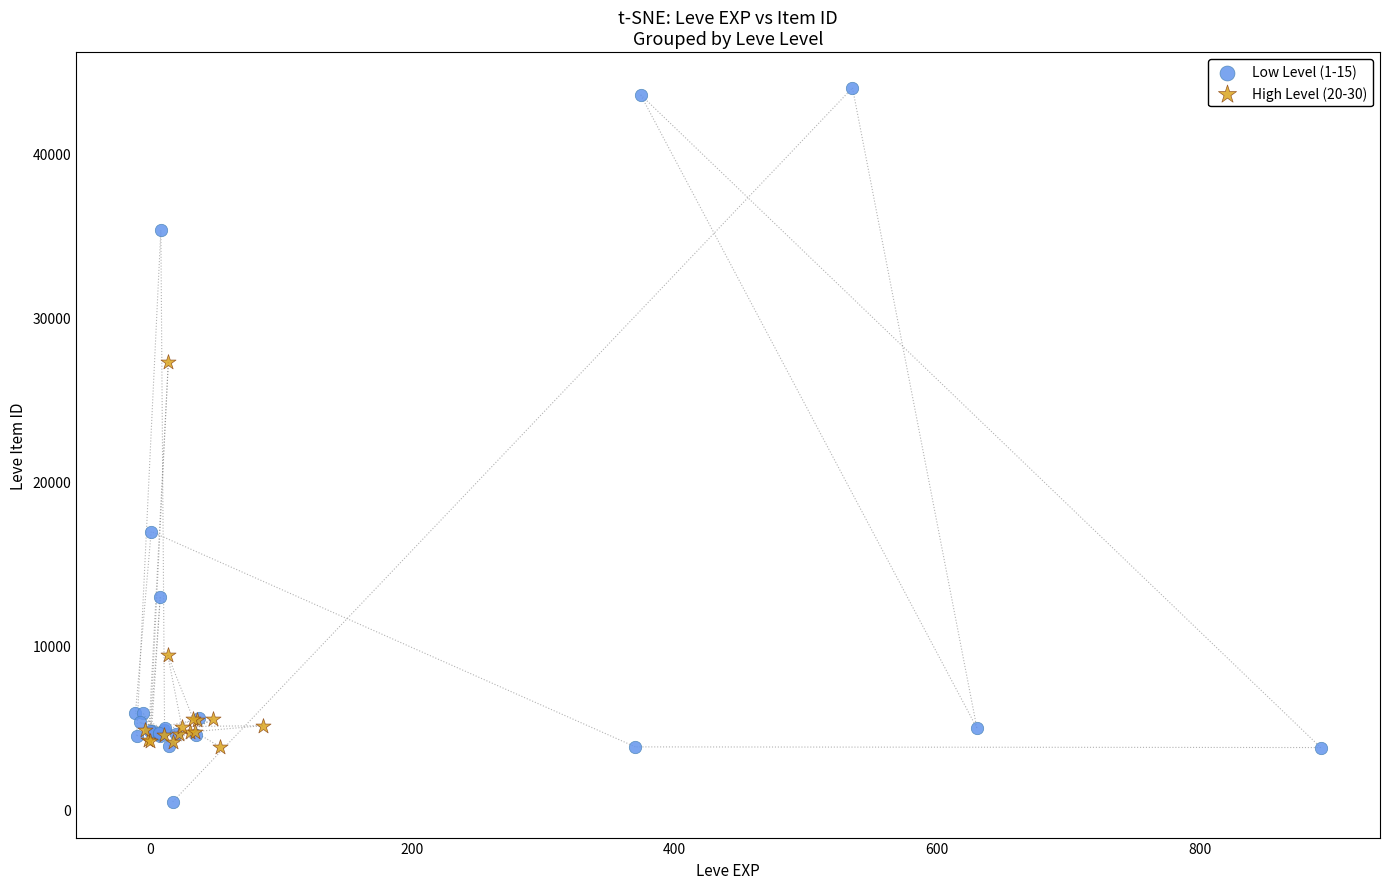

Which series has the largest Y range (max minus min)?

Low Level (1-15)